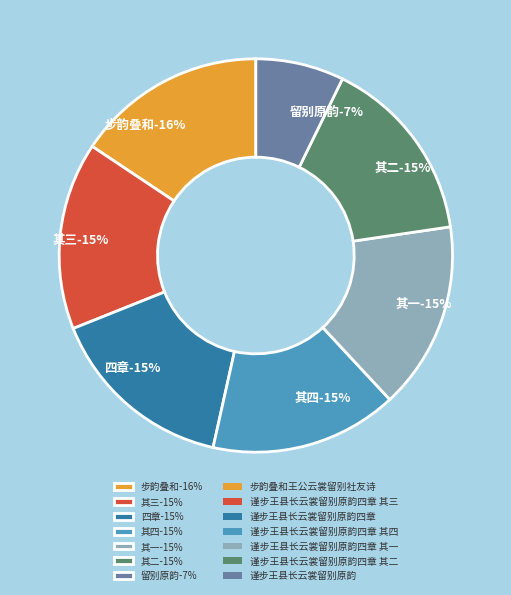

Which slice is the largest?

步韵叠和王公云裳留别社友诗